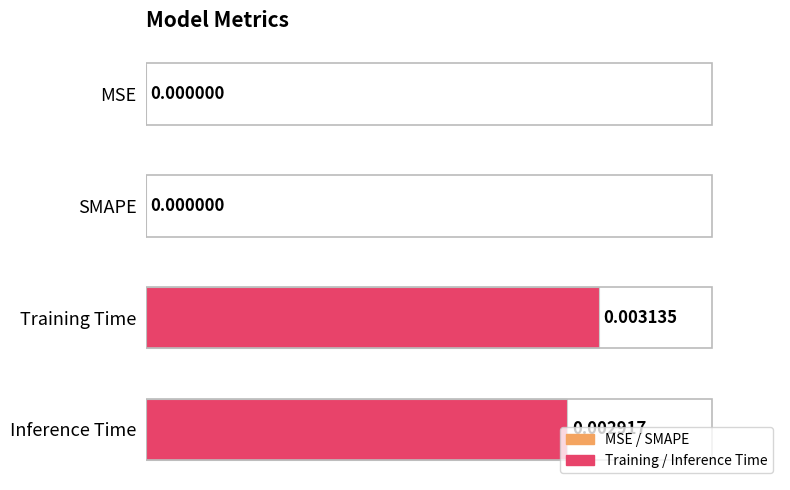

Which has a higher value, MSE or Inference Time?

Inference Time